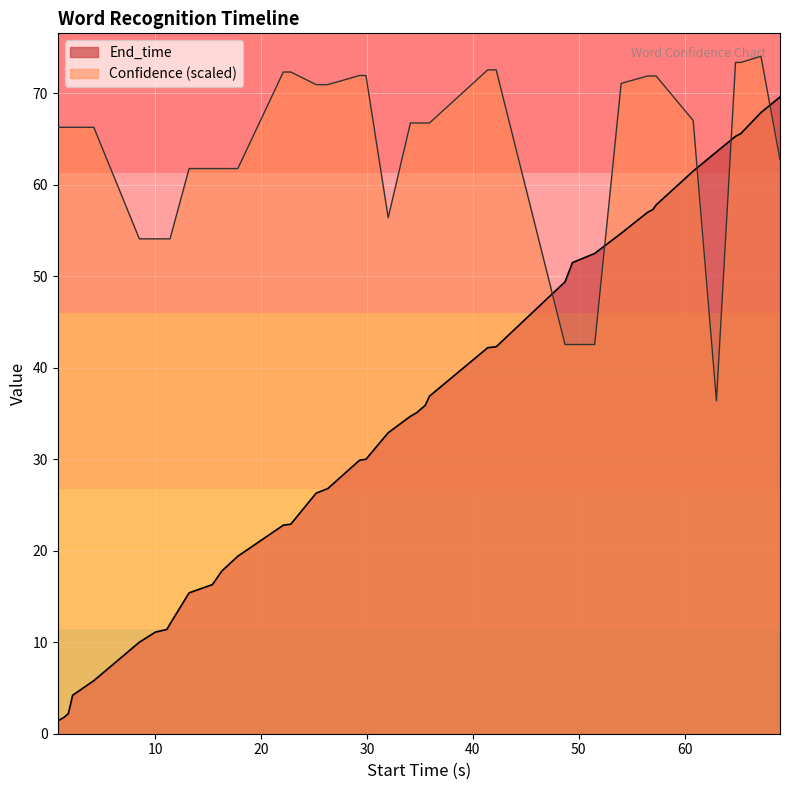

Does the chart display data point markers on the line(s)?

No